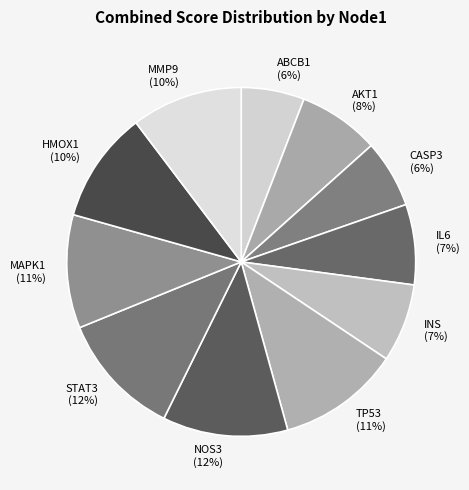

Is there a majority slice in this chart?

No